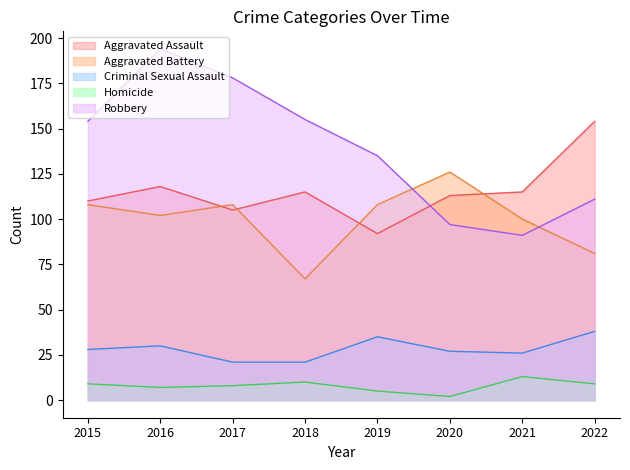

Rank the series at 2019 from lowest to highest value.

Homicide, Criminal Sexual Assault, Aggravated Assault, Aggravated Battery, Robbery